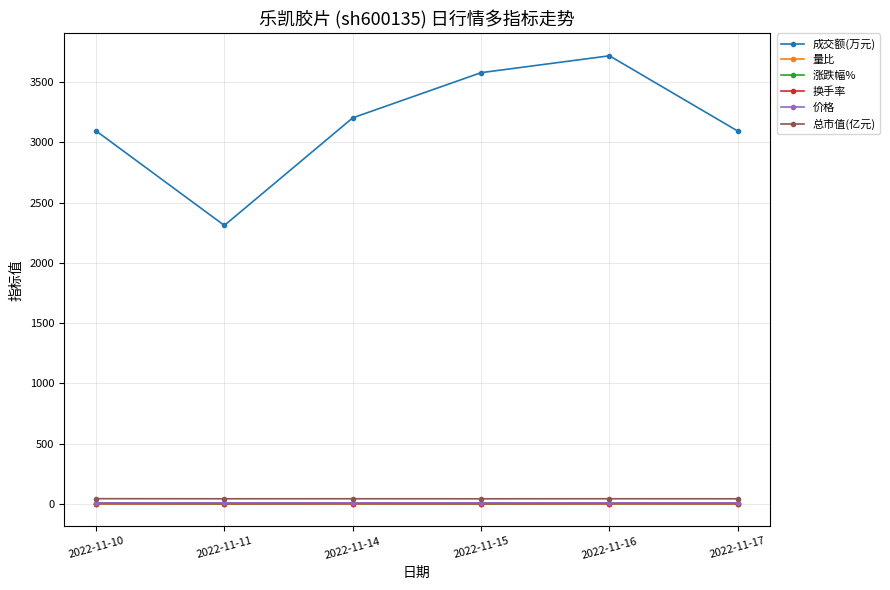

What is the sum of the 总市值(亿元) values at 2022-11-10 and 2022-11-11?

83.3